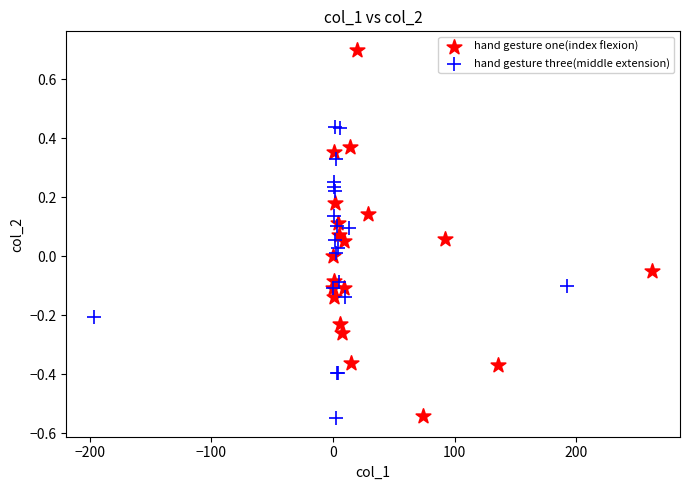

What are all the series names shown in the legend?

hand gesture one(index flexion), hand gesture three(middle extension)